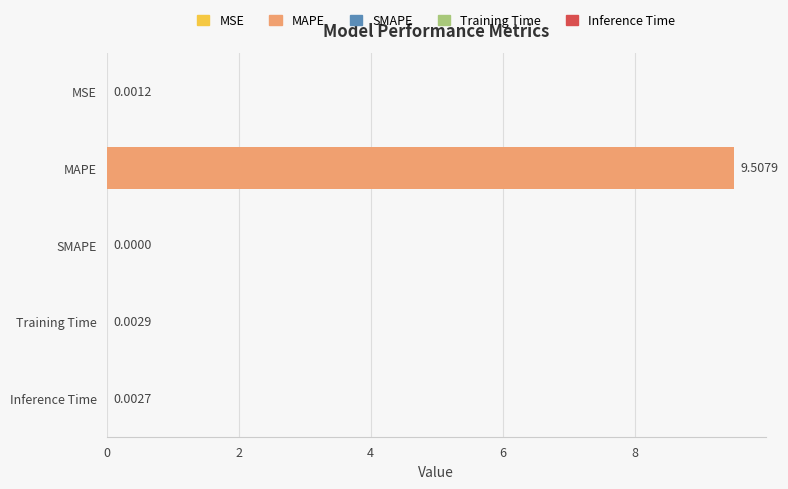

Which label corresponds to the largest value in the chart?

MAPE